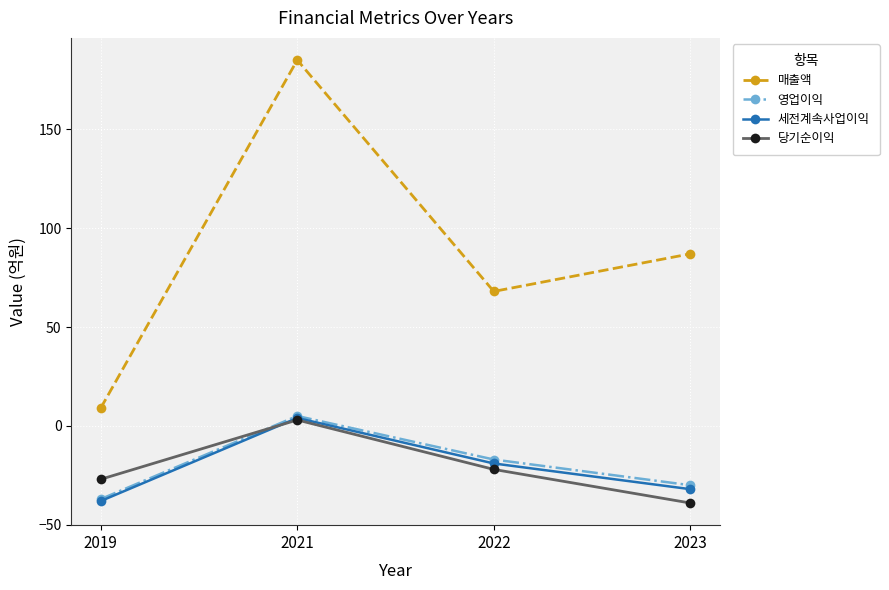

How many values in 영업이익 are above zero?

1